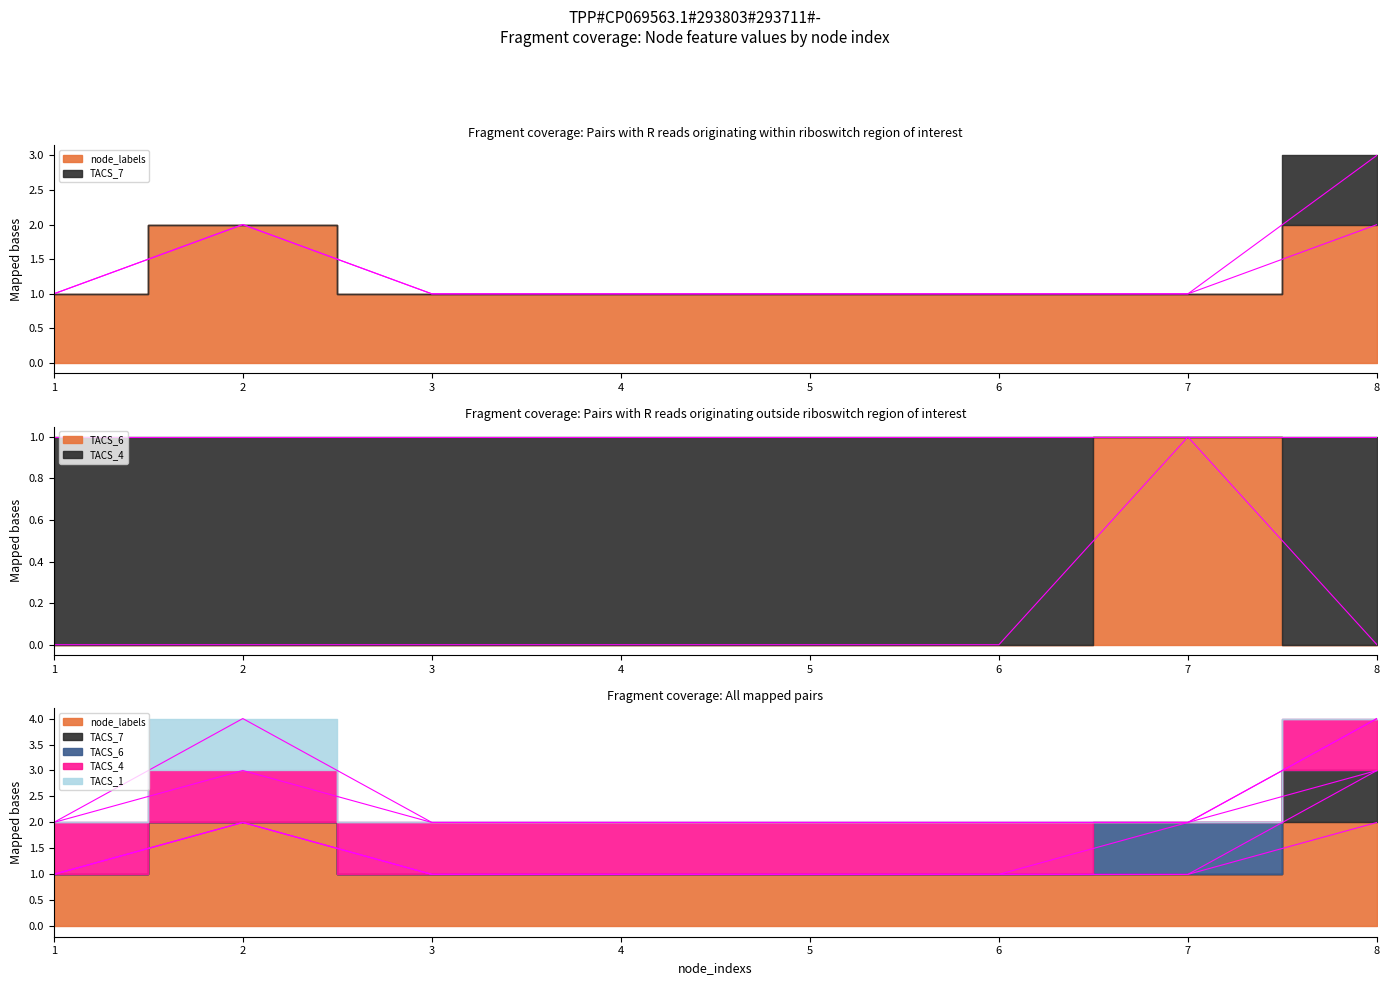

Which series has the widest spread of values?

node_labels